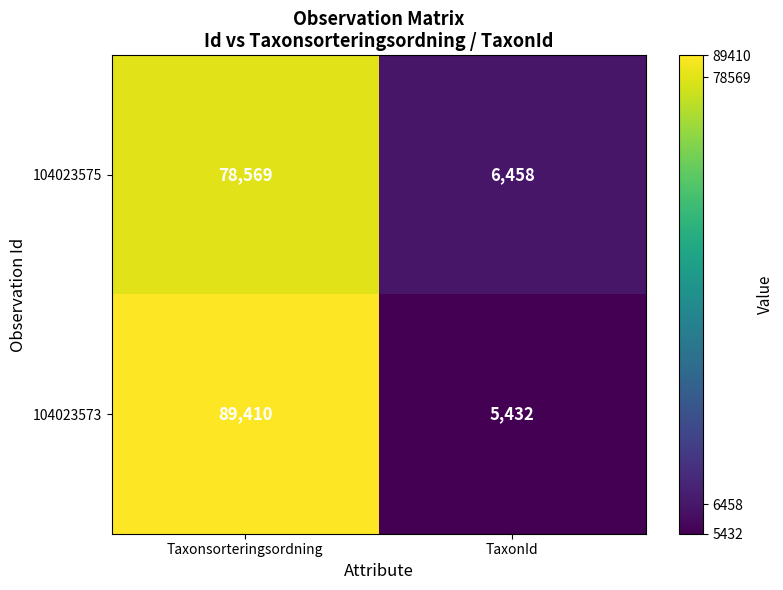

At which category is the sum across all series the highest?

Taxonsorteringsordning